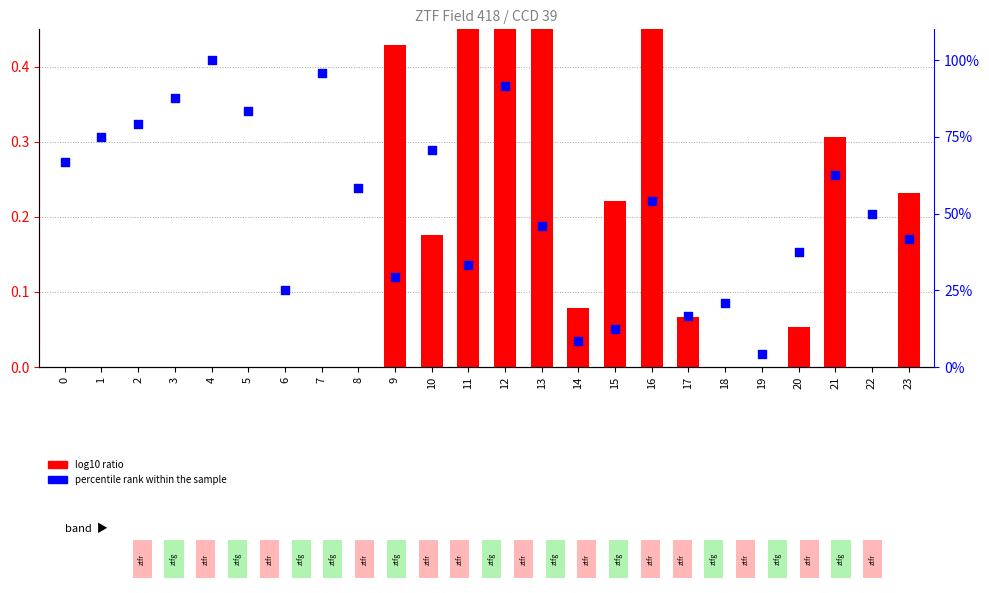

What is the change in value from 1 to 4?

+25.0